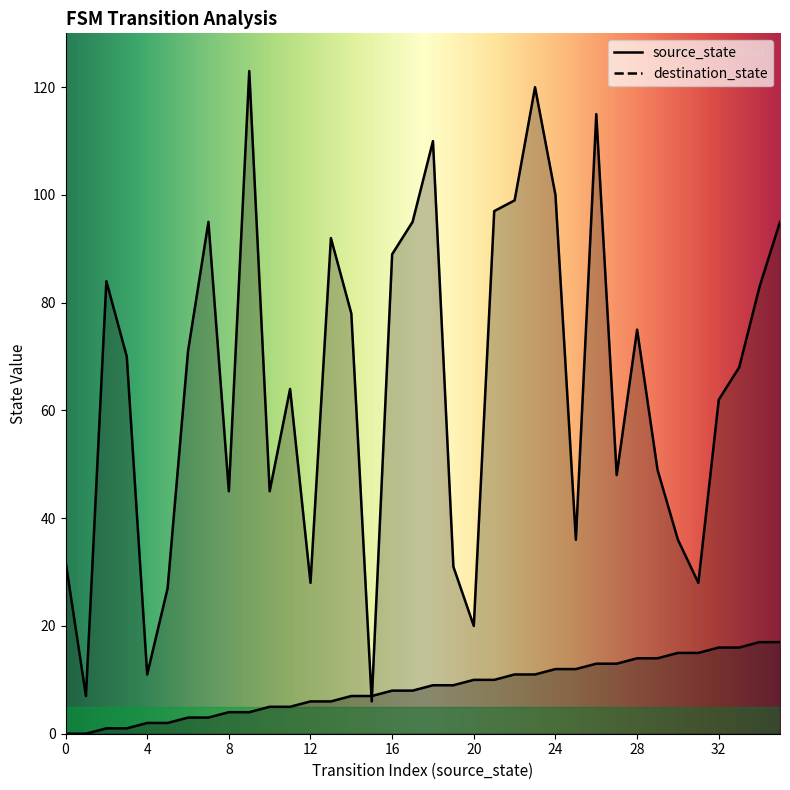

Reading left to right, what are all the values shown in this chart?

source_state: 0	0	1	1	2	2	3	3	4	4	5	5	6	6	7	7	8	8	9	9	10	10	11	11	12	12	13	13	14	14	15	15	16	16	17	17
destination_state: 32	7	84	70	11	27	71	95	45	123	45	64	28	92	78	6	89	95	110	31	20	97	99	120	100	36	115	48	75	49	36	28	62	68	83	95